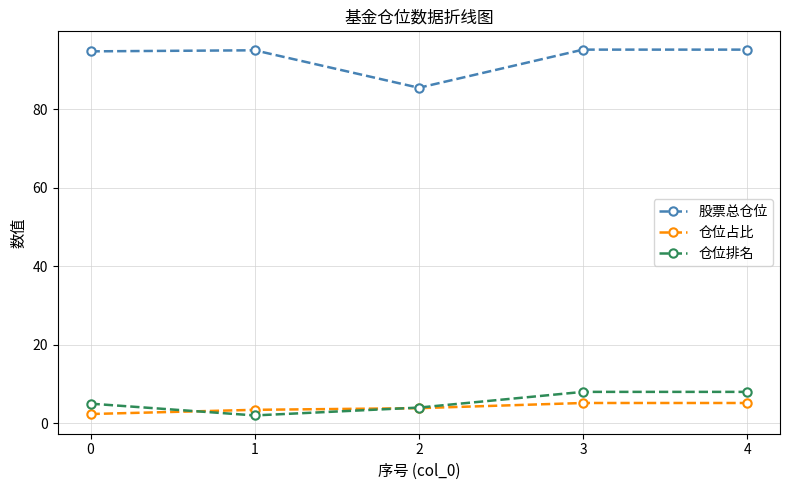

Where is the first local minimum for 股票总仓位?

2